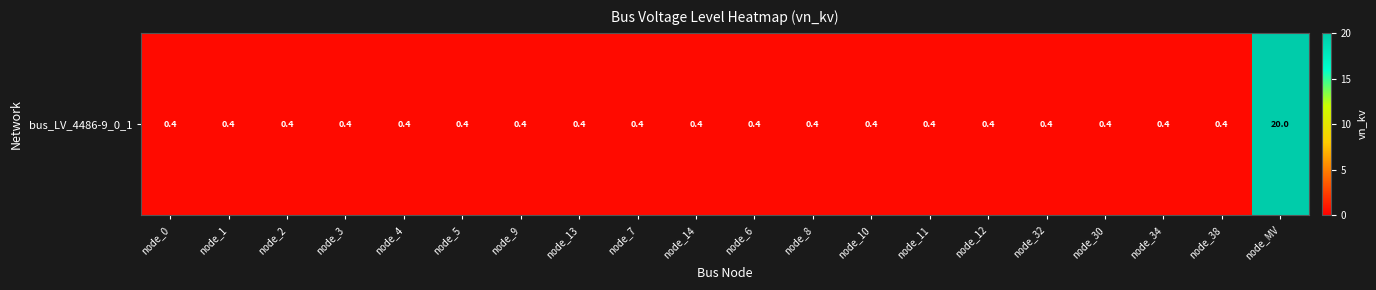

Read the value at node_10.

0.4